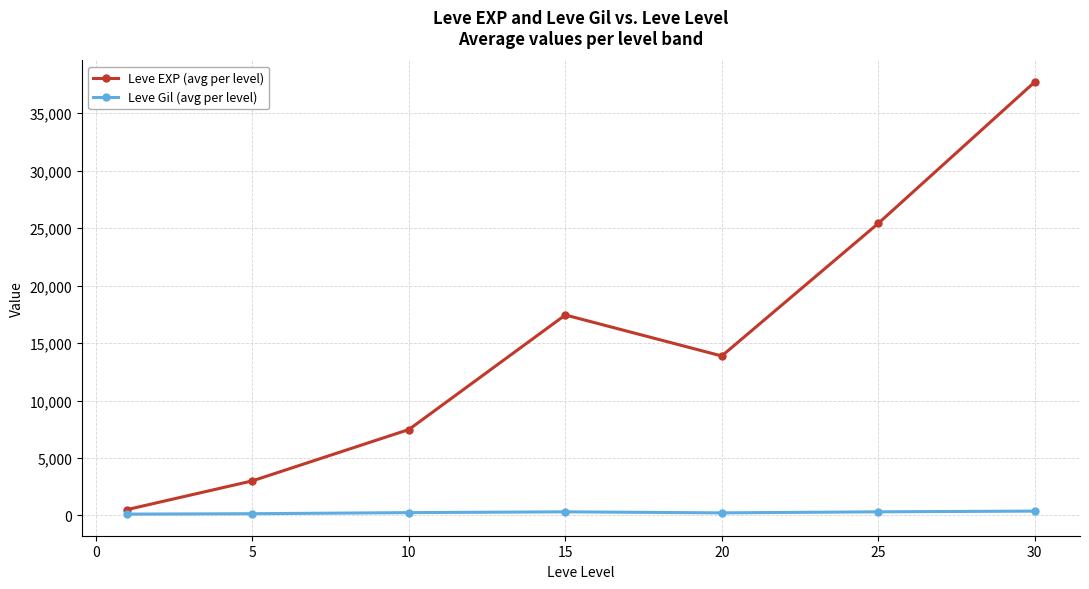

How many values in the Leve Gil (avg per level) series exceed 242?

4